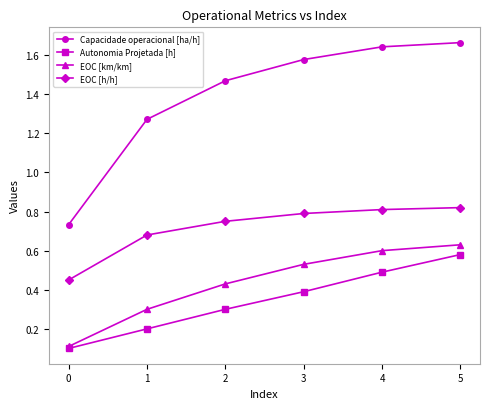

What is the minimum value shown in the chart?

0.1